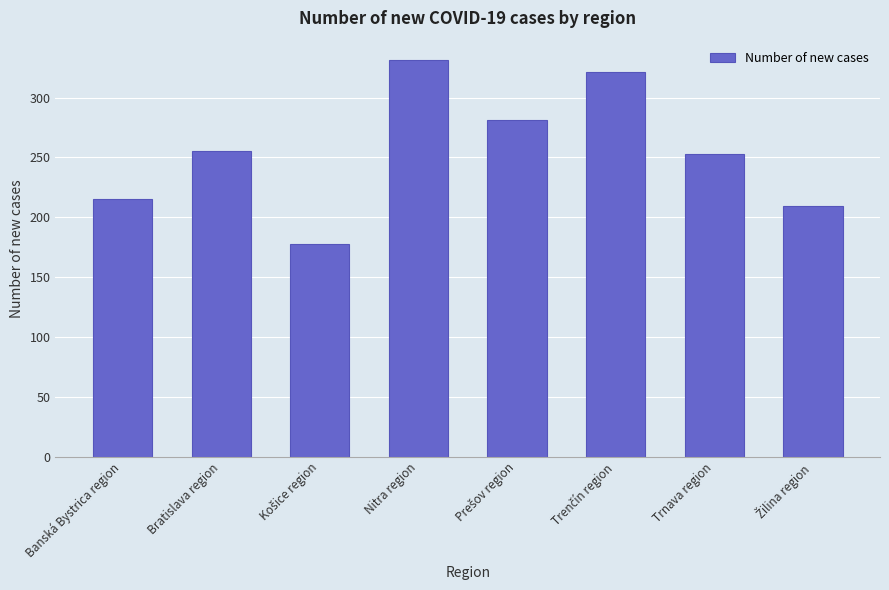

What is the maximum value shown in the chart?

331